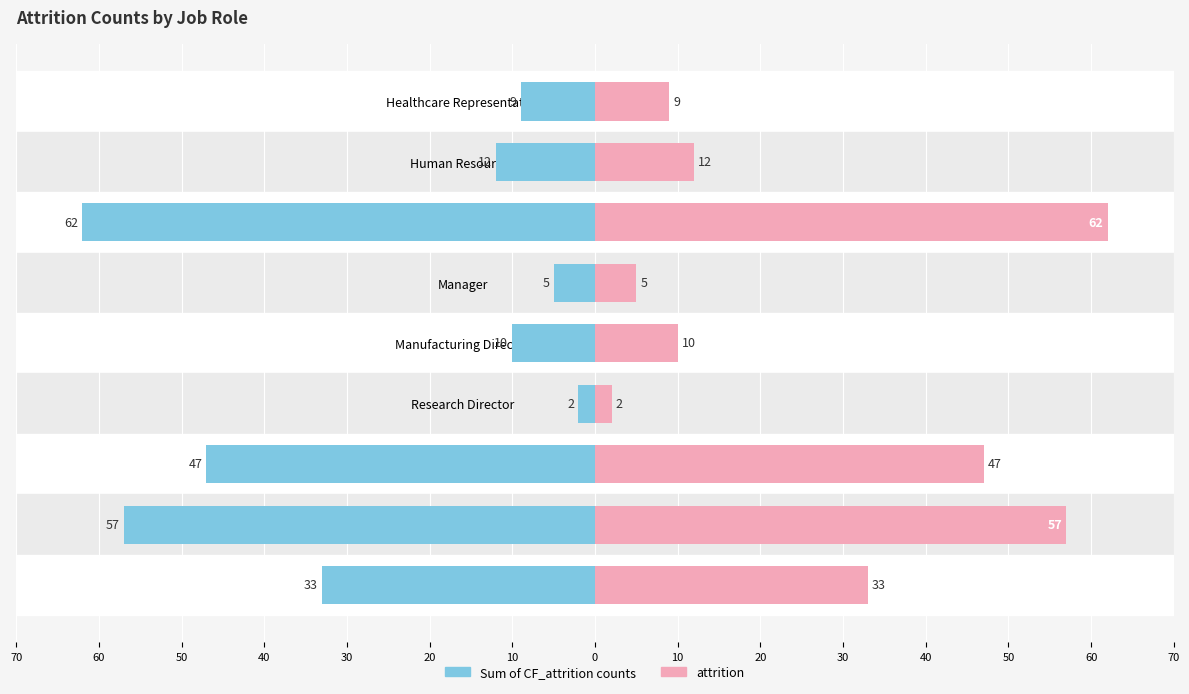

Count the number of data series in this chart.

2